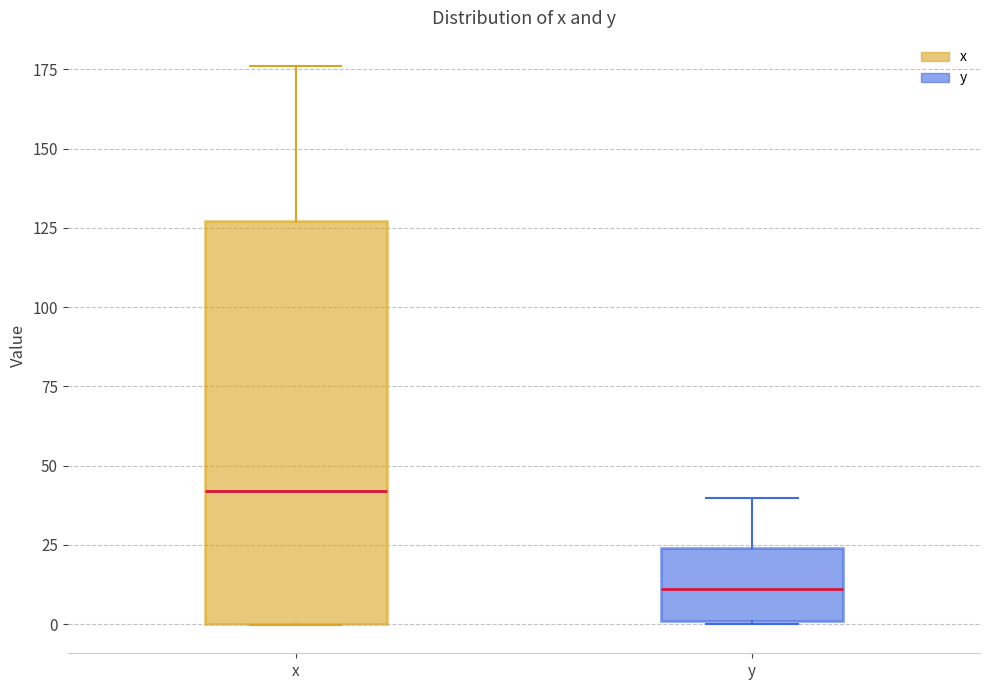

Which box is the tallest, from its lower edge to its upper edge?

x